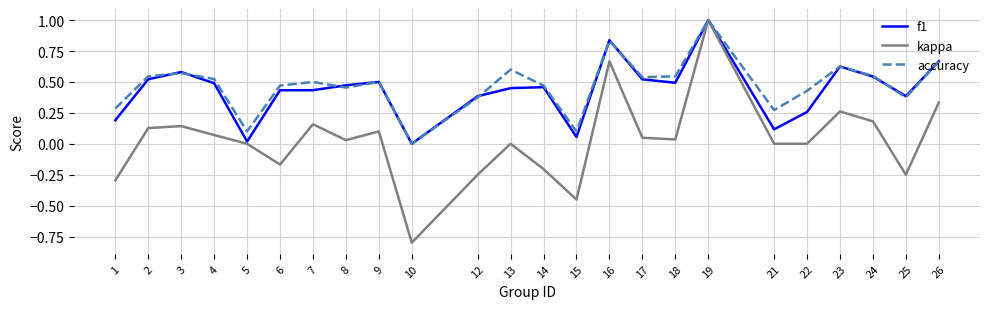

Which series has the widest spread of values?

kappa